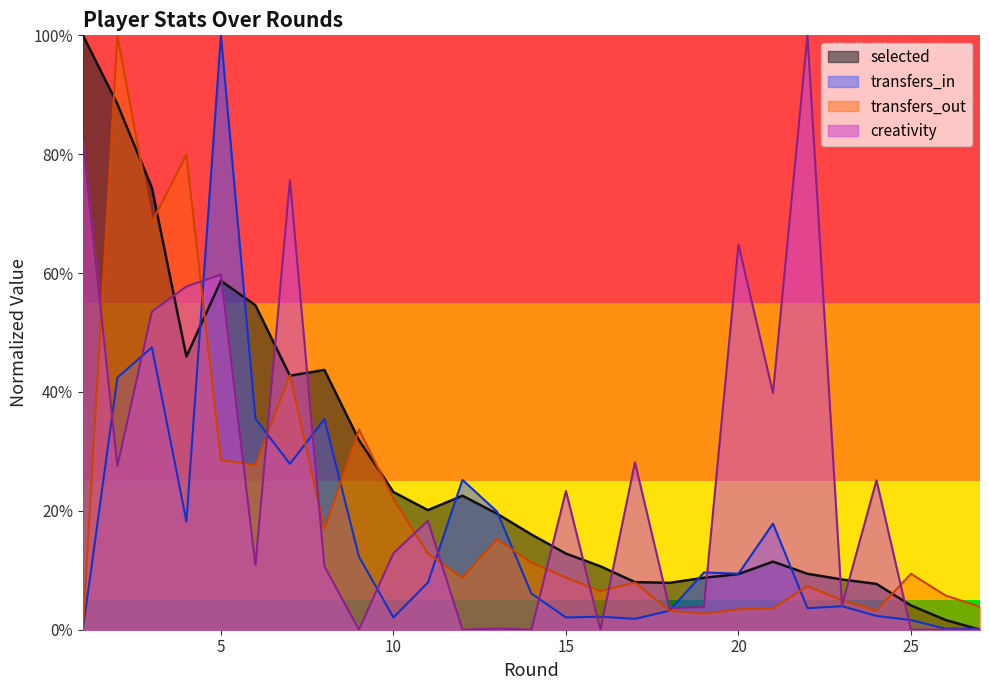

What is the value of the creativity point at the 10th from the left?

0.1